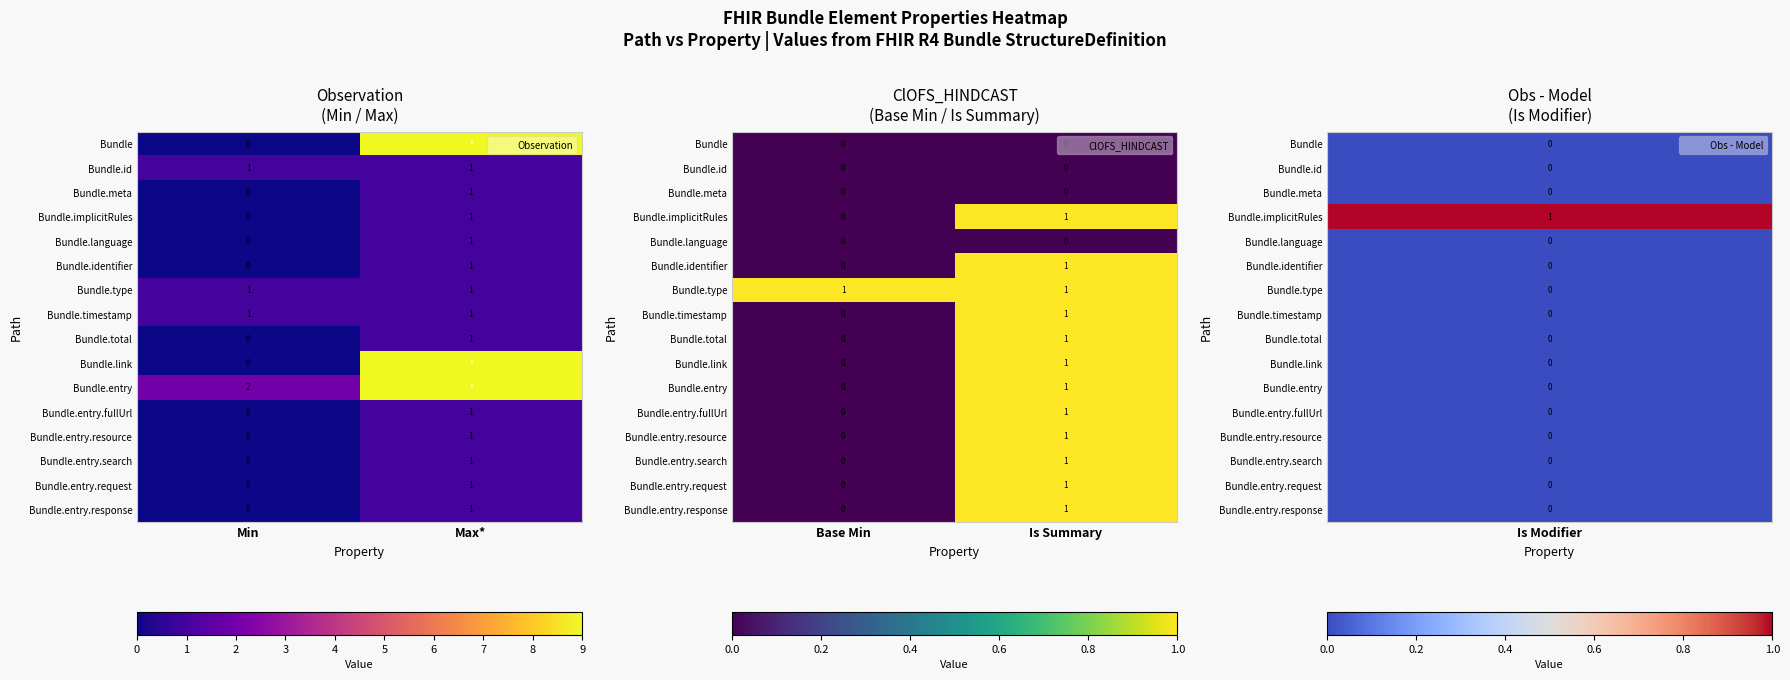

What is the sum of the Bundle.entry.resource values at Is Summary and Base Min?

1